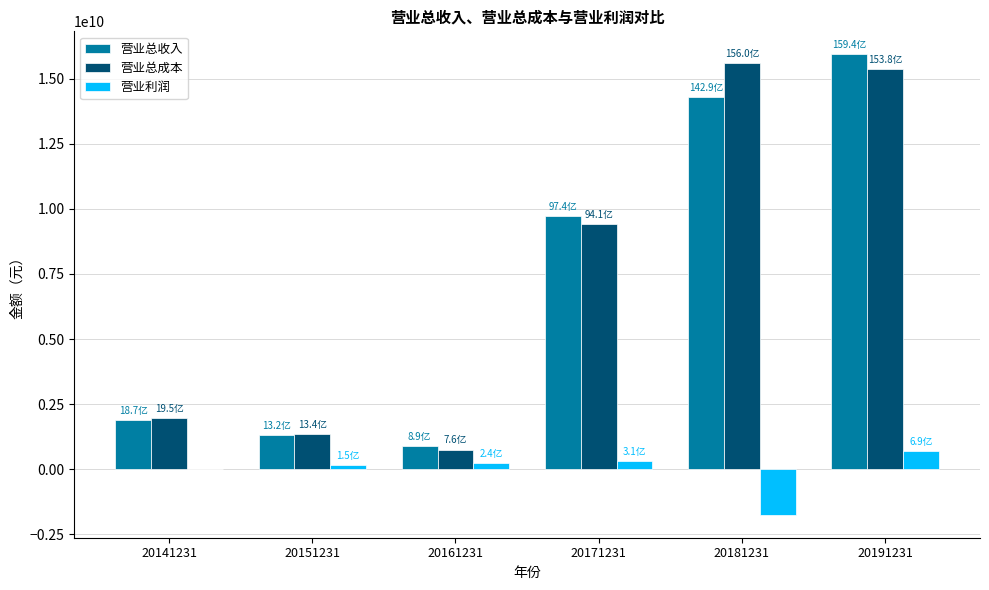

What is the sum of all 营业总收入 values?

44041903300.6